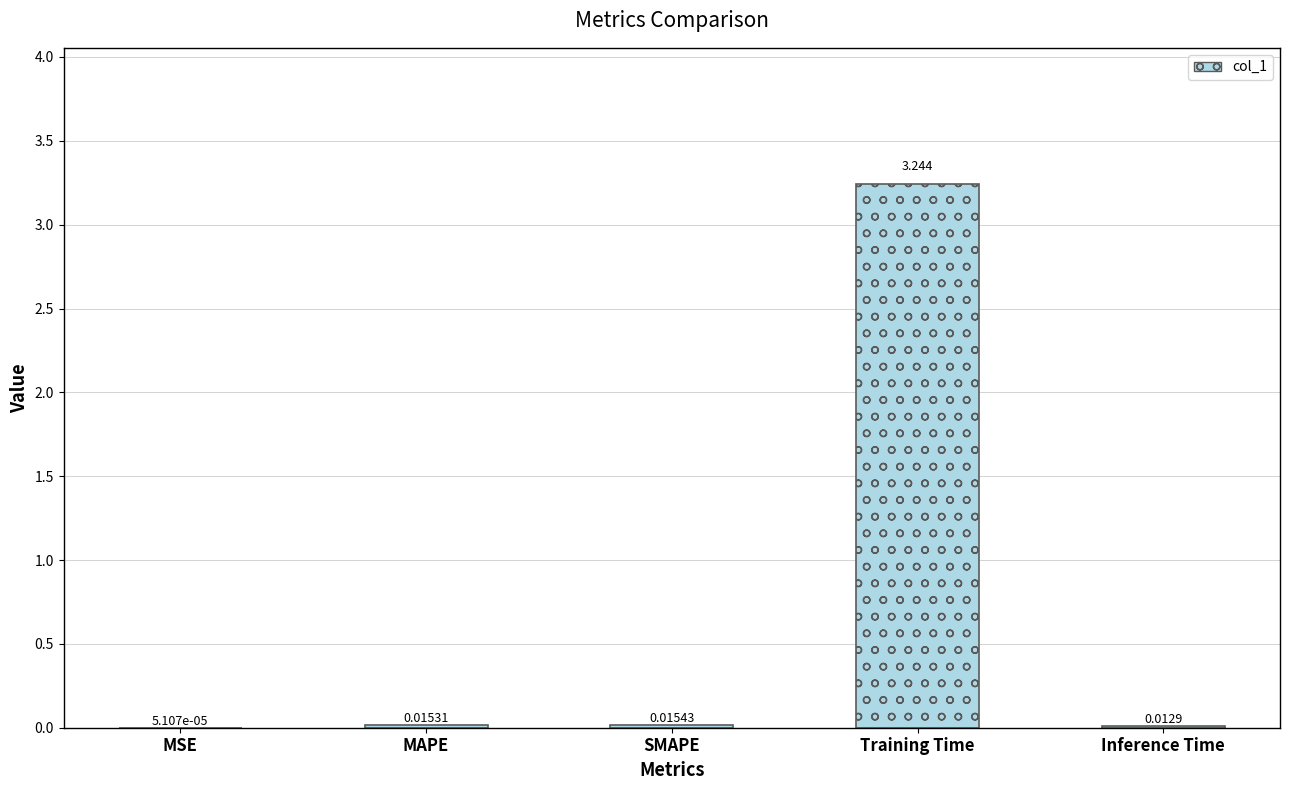

Where is the data nearest to the value 1?

SMAPE